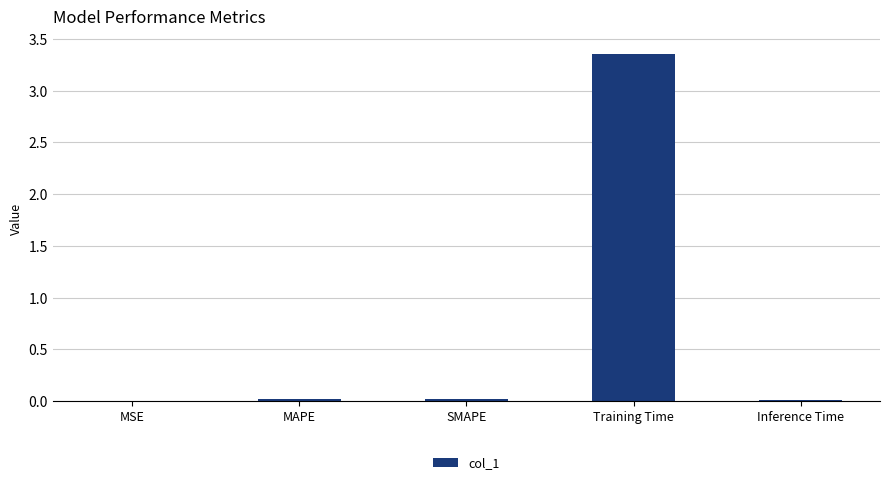

Which label corresponds to the largest value in the chart?

Training Time